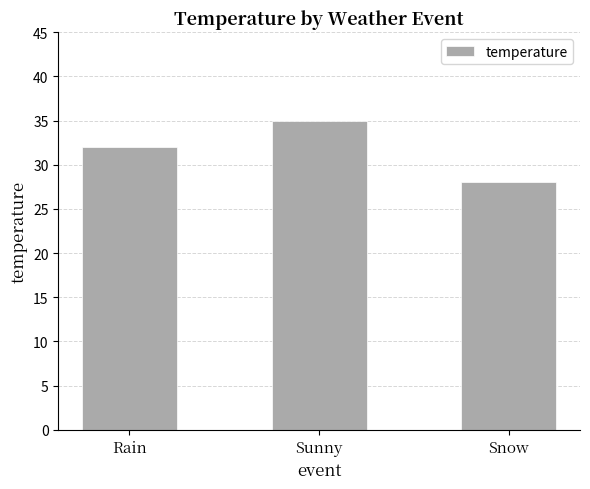

What is the value of the 3rd bar from the left?

28